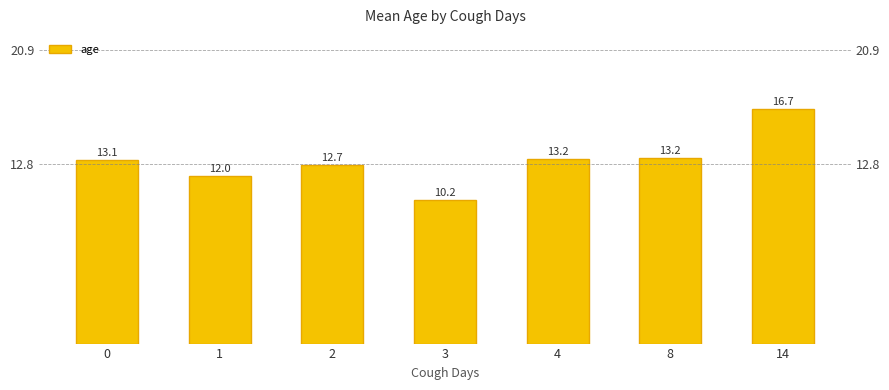

Count the number of values greater than 13.

4